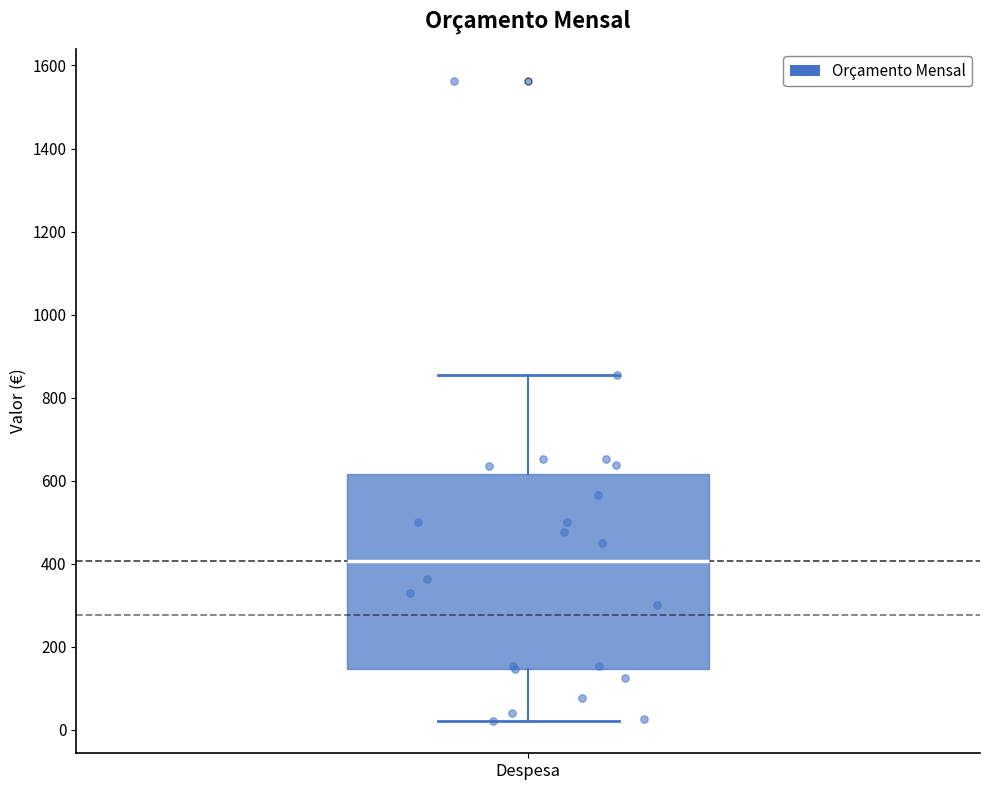

Read this box plot against the y-axis: the position of the median line, the range covered by the box, and the ends of both whiskers. The values are not printed on the chart, so give them approximately, as read against the axis.

median 400, box 140 to 620, whiskers 20 to 860